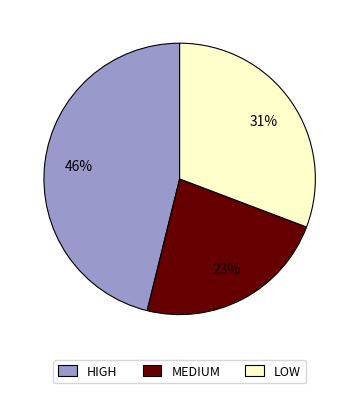

Is MEDIUM the majority of the pie?

No